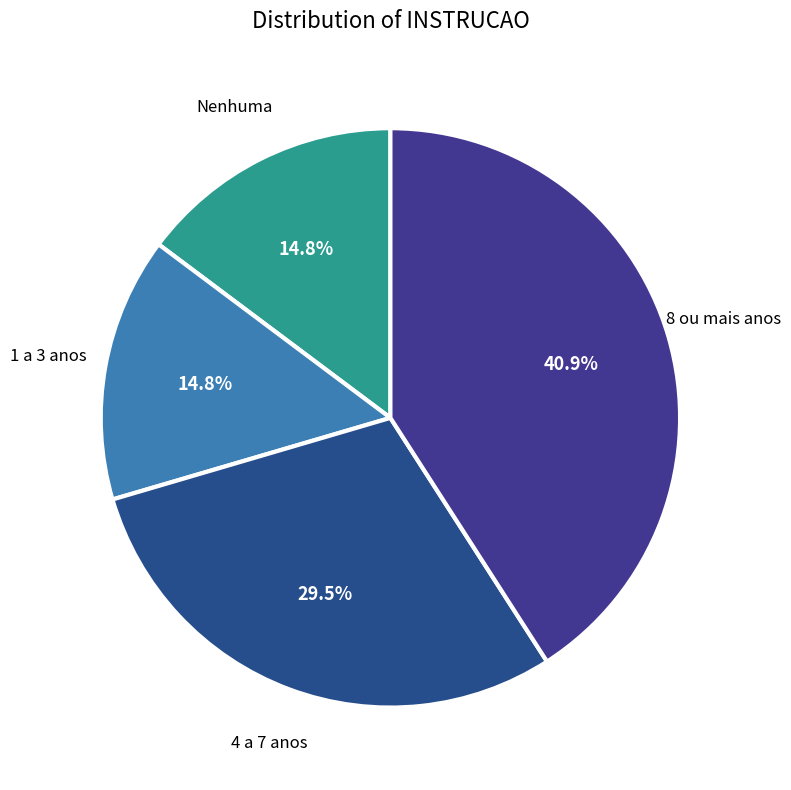

Does Nenhuma account for over 50% of the chart?

No